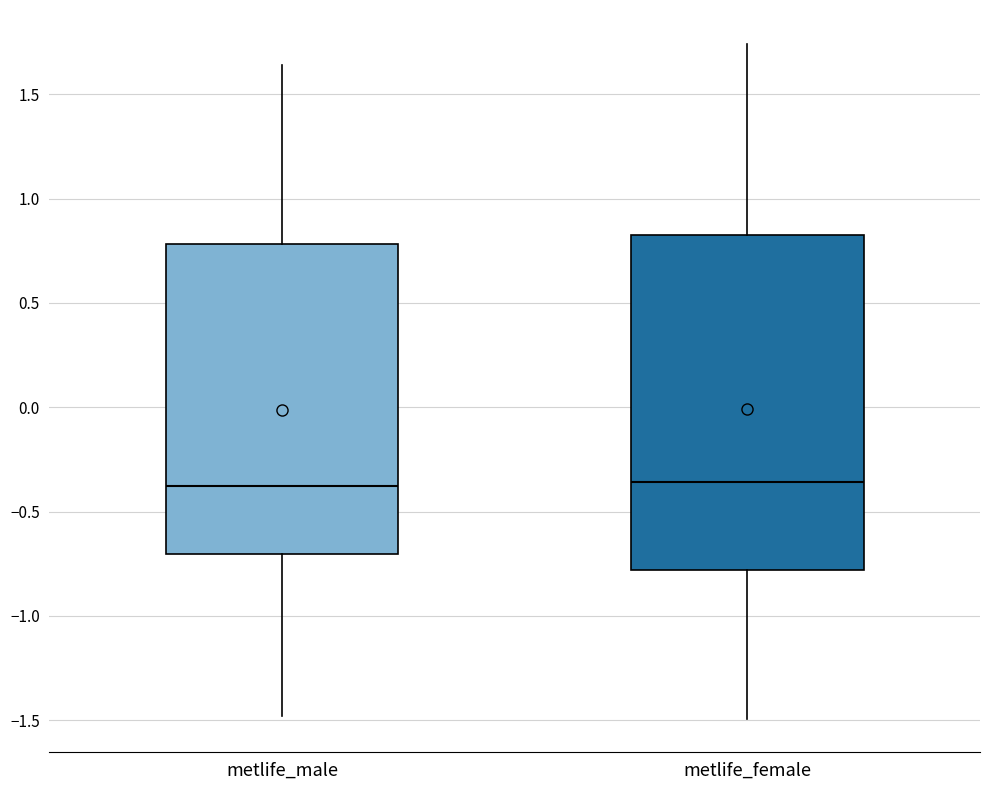

Which box is the tallest, from its lower edge to its upper edge?

metlife_female